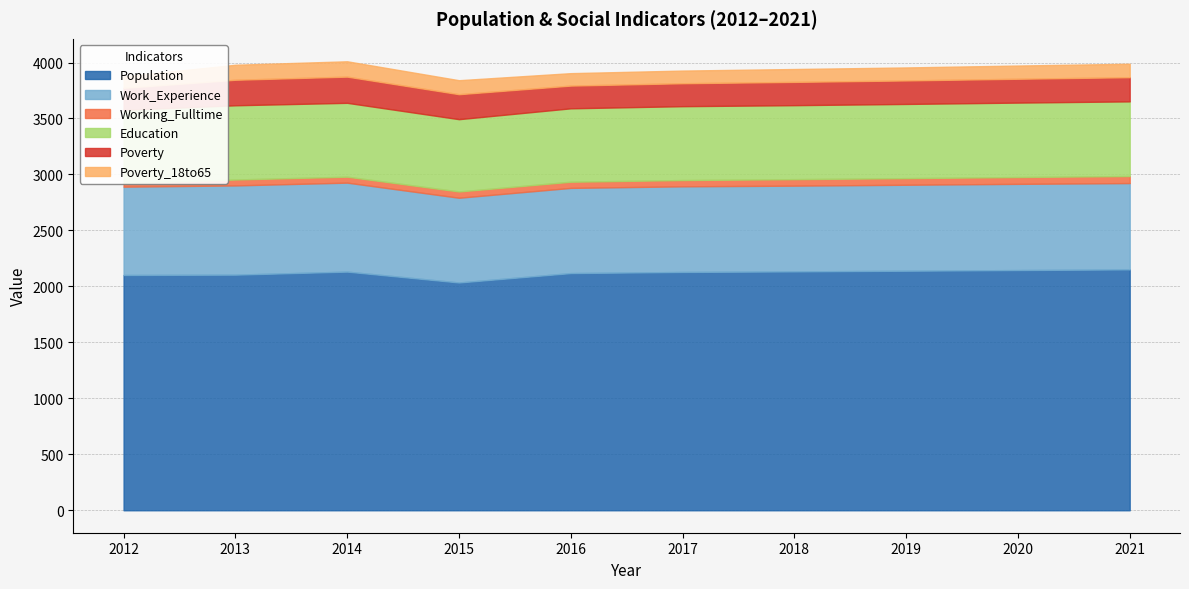

At how many categories does at least one series exceed 205?

10